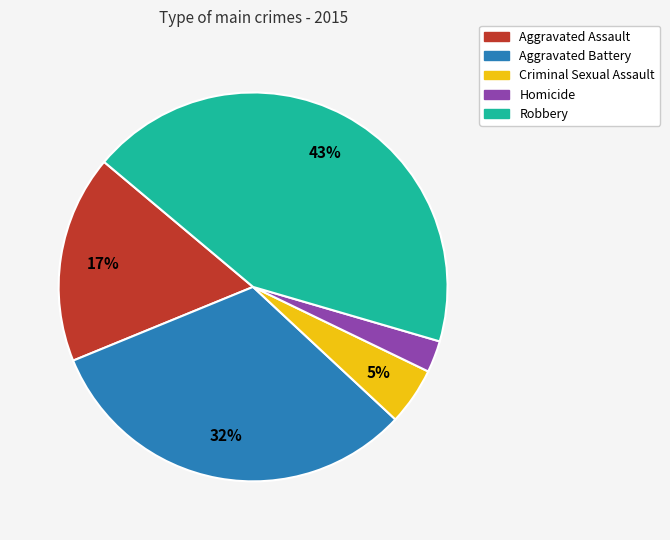

What is the largest slice in the pie chart?

Robbery